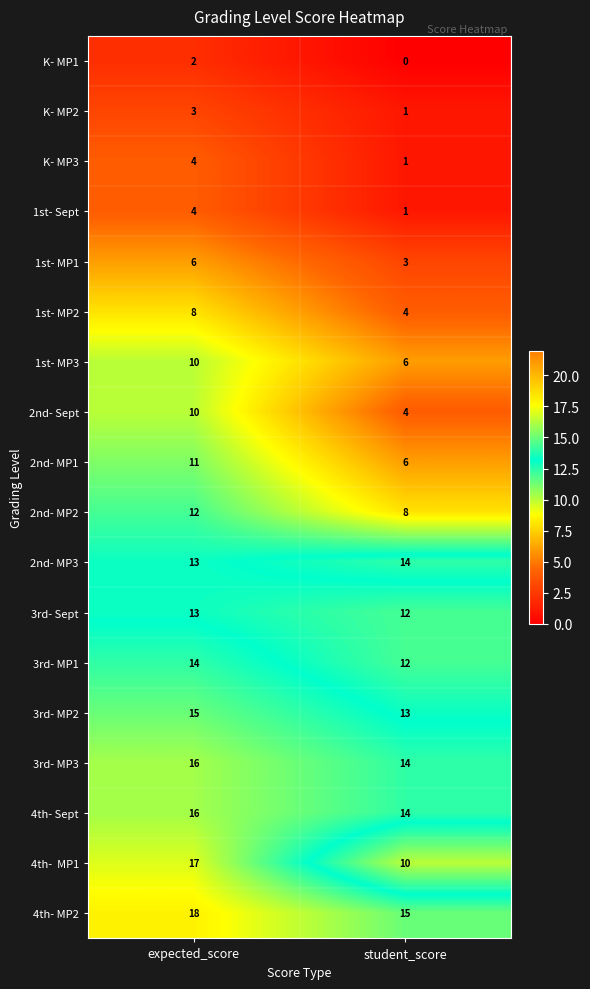

What is the difference between the 1st- MP1 values at expected_score and student_score?

3